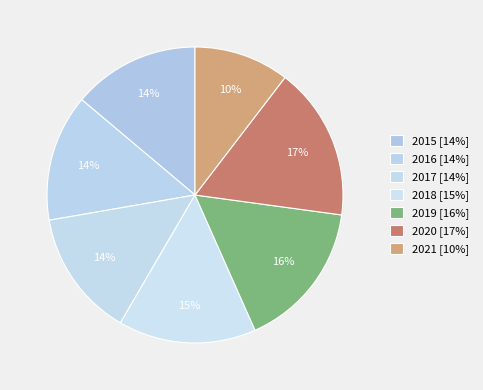

What is the largest slice in the pie chart?

2020